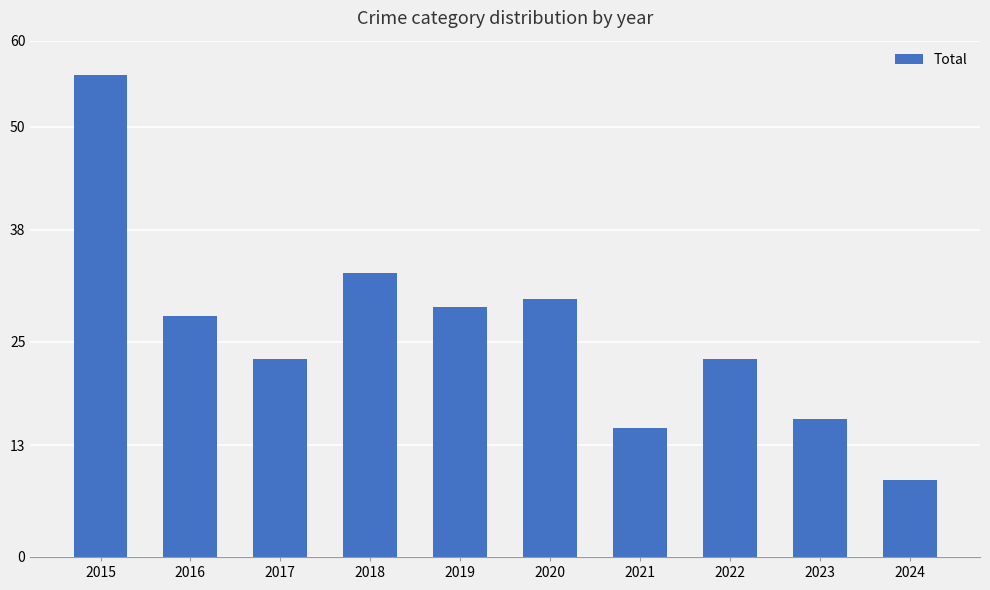

How many data points does each series have?

10